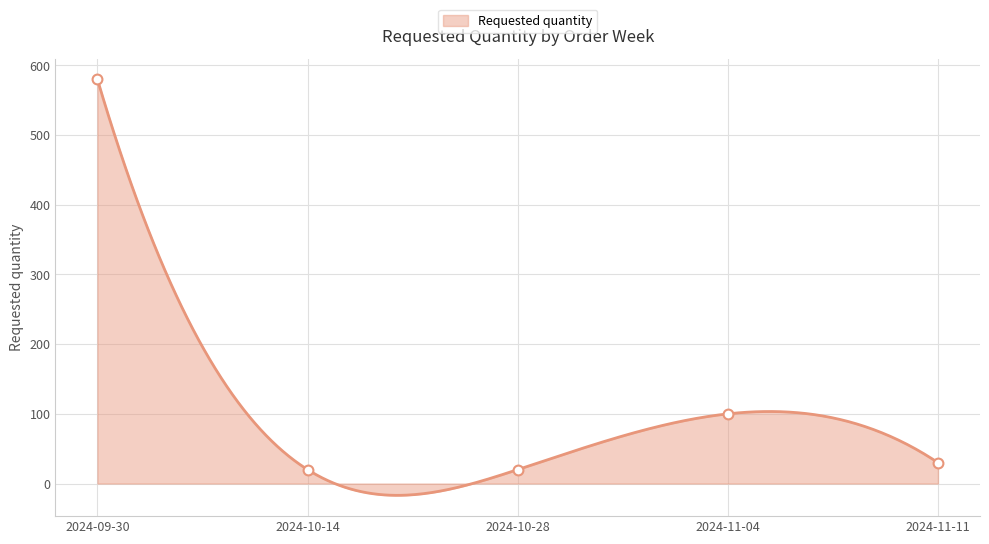

What is the ratio of the value at 2024-09-30 to the value at 2024-11-11?

19.3